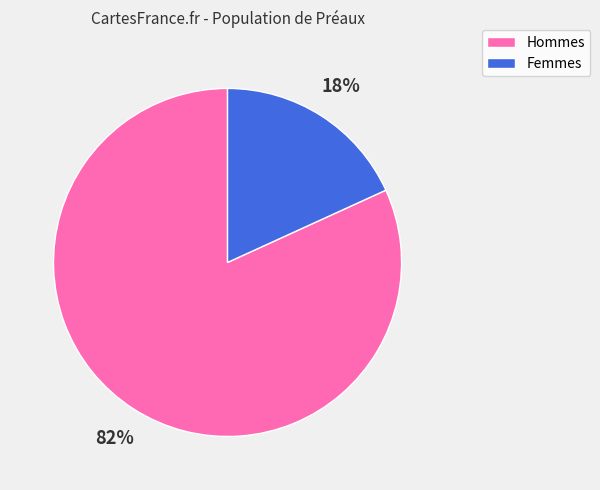

Is there any slice that represents more than half of the pie?

Yes